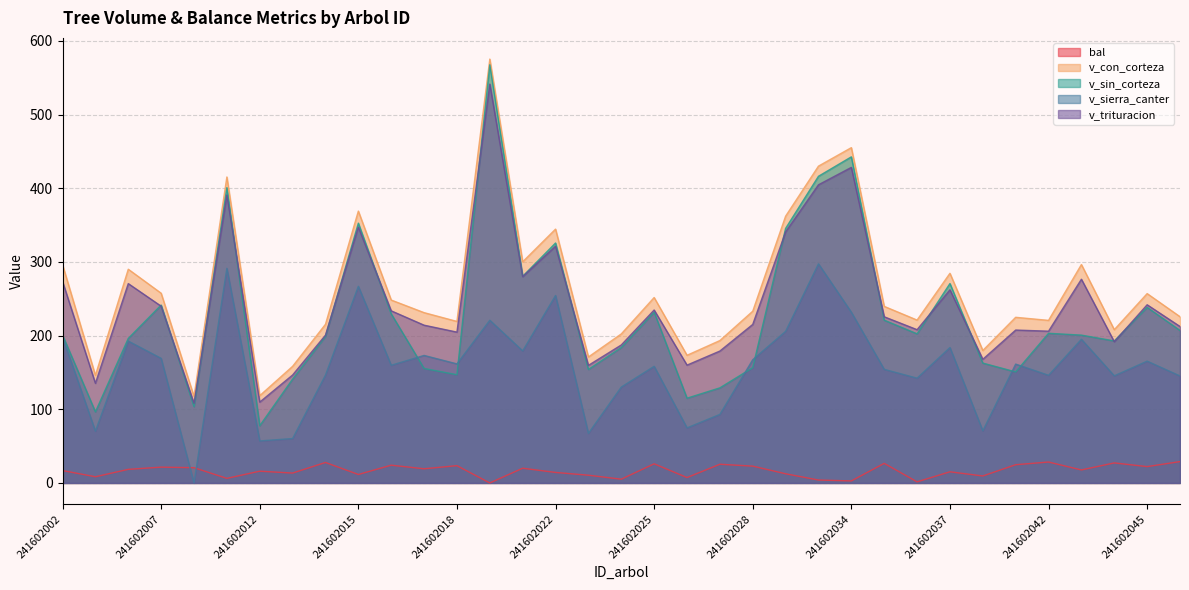

What is the total value across all series at 241602012?

378.9